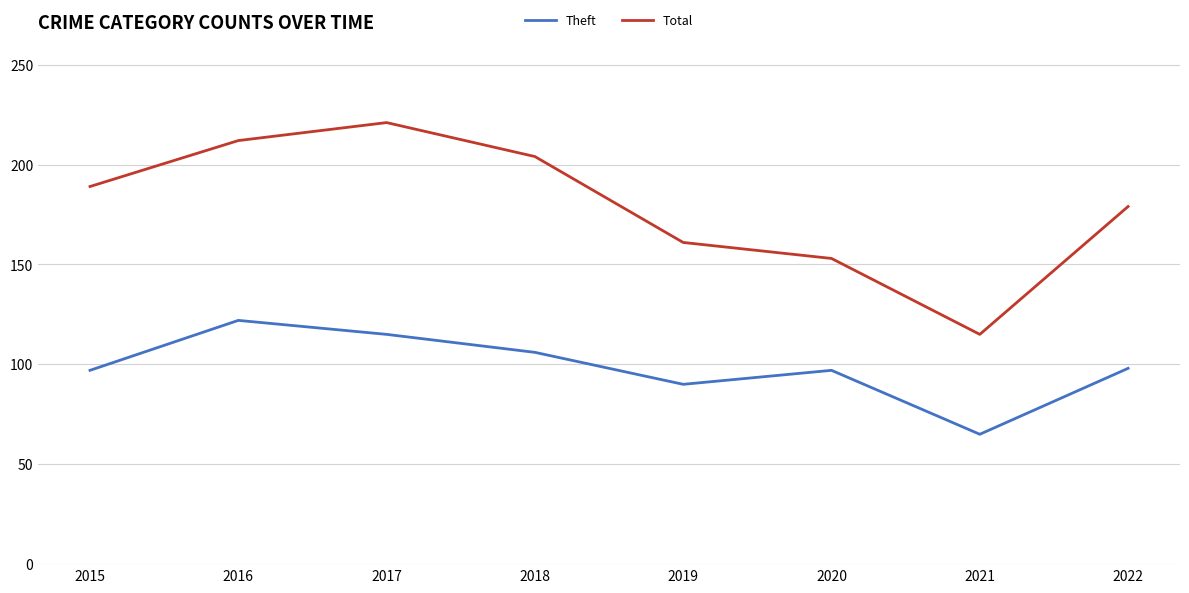

What is the difference between the second highest and second lowest values in the Theft series?

25